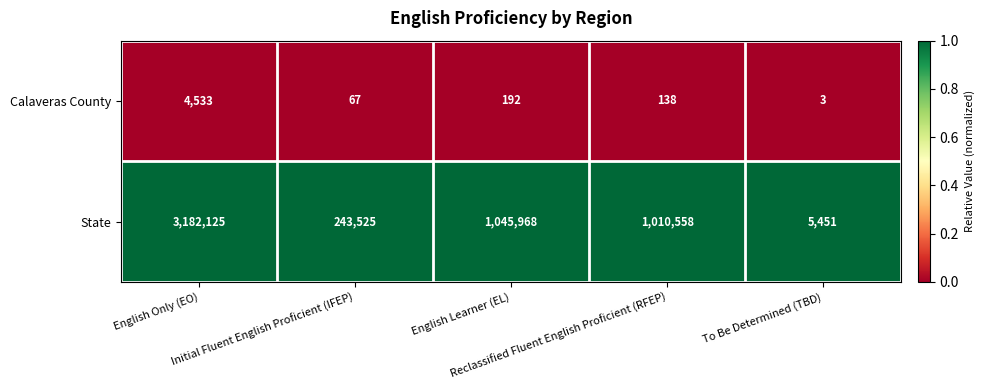

Which series has the largest total across all categories?

State